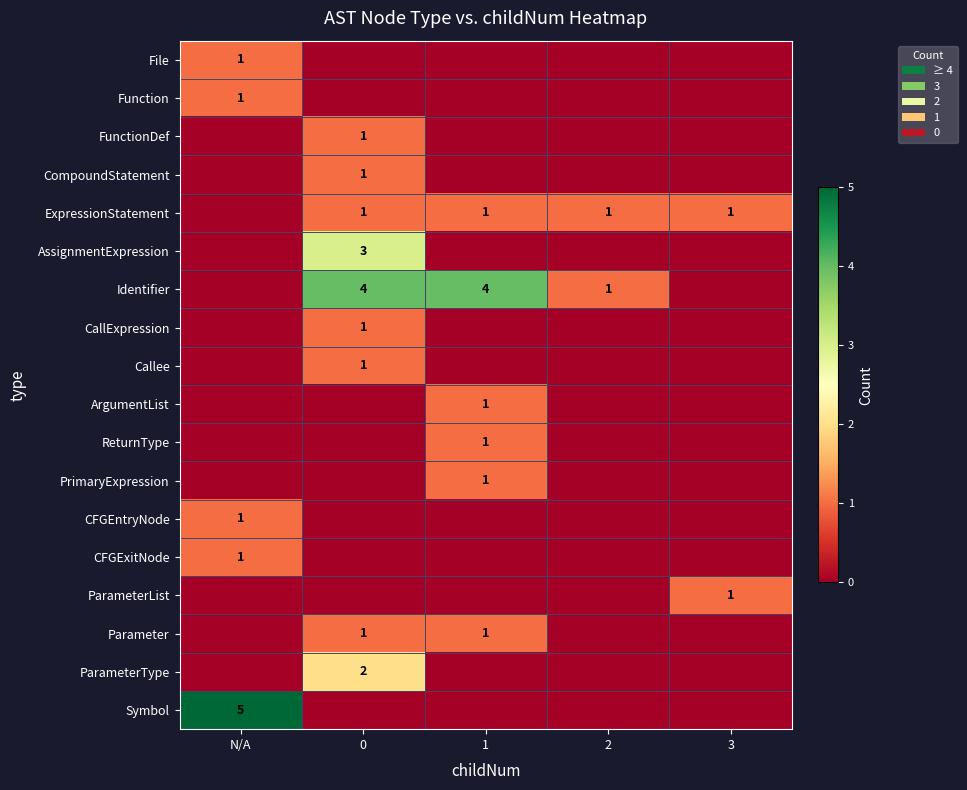

True or false: ParameterList has a value of 0 at N/A.

True